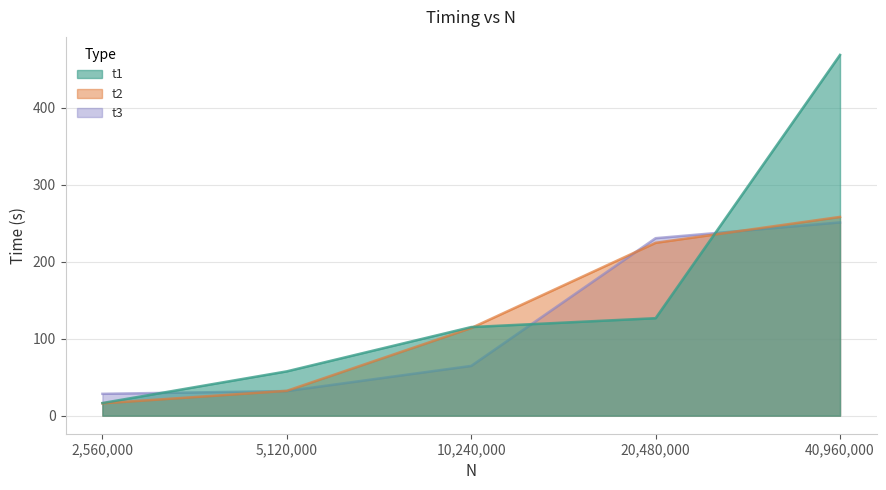

Rank the categories by t1 value from lowest to highest.

2,560,000, 5,120,000, 10,240,000, 20,480,000, 40,960,000